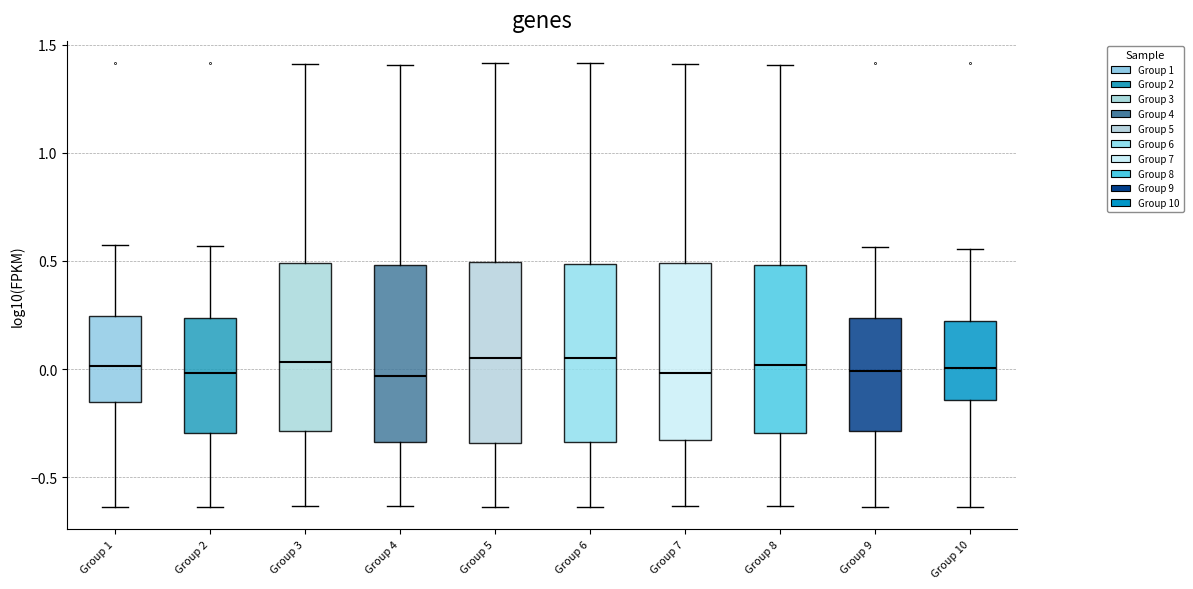

Reading left to right, transcribe this box plot: for each box, give where its median line is, the range the box spans, and where its two whiskers end, as read against the y-axis. The values are not printed on the chart, so give them approximately, as read against the axis.

Group 1: median 0.00, box -0.15 to 0.25, whiskers -0.65 to 0.55
Group 2: median 0.00, box -0.30 to 0.25, whiskers -0.65 to 0.55
Group 3: median 0.05, box -0.30 to 0.50, whiskers -0.65 to 1.40
Group 4: median -0.05, box -0.35 to 0.50, whiskers -0.65 to 1.40
Group 5: median 0.05, box -0.35 to 0.50, whiskers -0.65 to 1.40
Group 6: median 0.05, box -0.35 to 0.50, whiskers -0.65 to 1.40
Group 7: median 0.00, box -0.35 to 0.50, whiskers -0.65 to 1.40
Group 8: median 0.00, box -0.30 to 0.50, whiskers -0.65 to 1.40
Group 9: median 0.00, box -0.30 to 0.25, whiskers -0.65 to 0.55
Group 10: median 0.00, box -0.15 to 0.20, whiskers -0.65 to 0.55